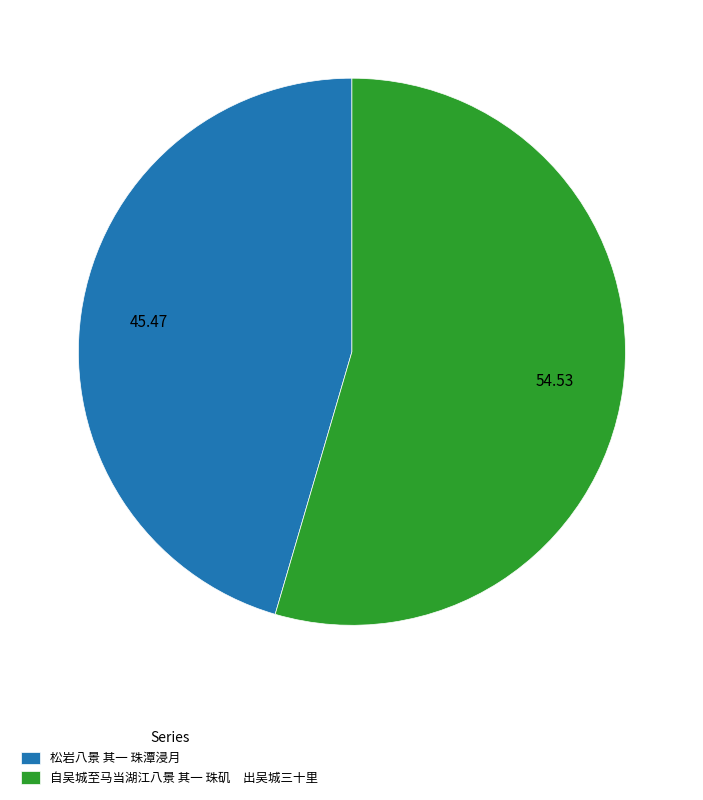

Approximately how many times larger is the value at 自吴城至马当湖江八景 其一 珠矶 出吴城三十里 compared to 松岩八景 其一 珠潭浸月?

1.2